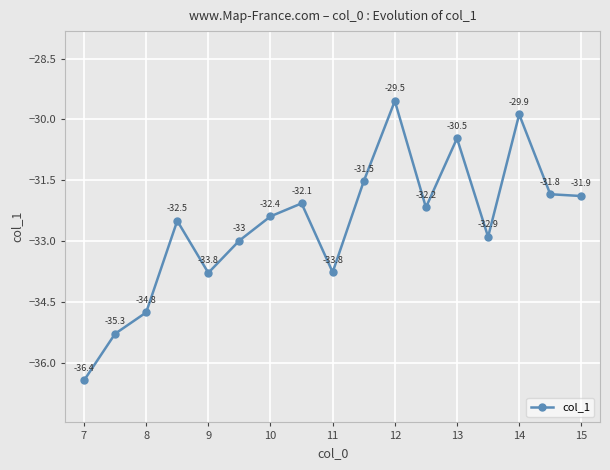

What is the smallest value displayed?

-36.4